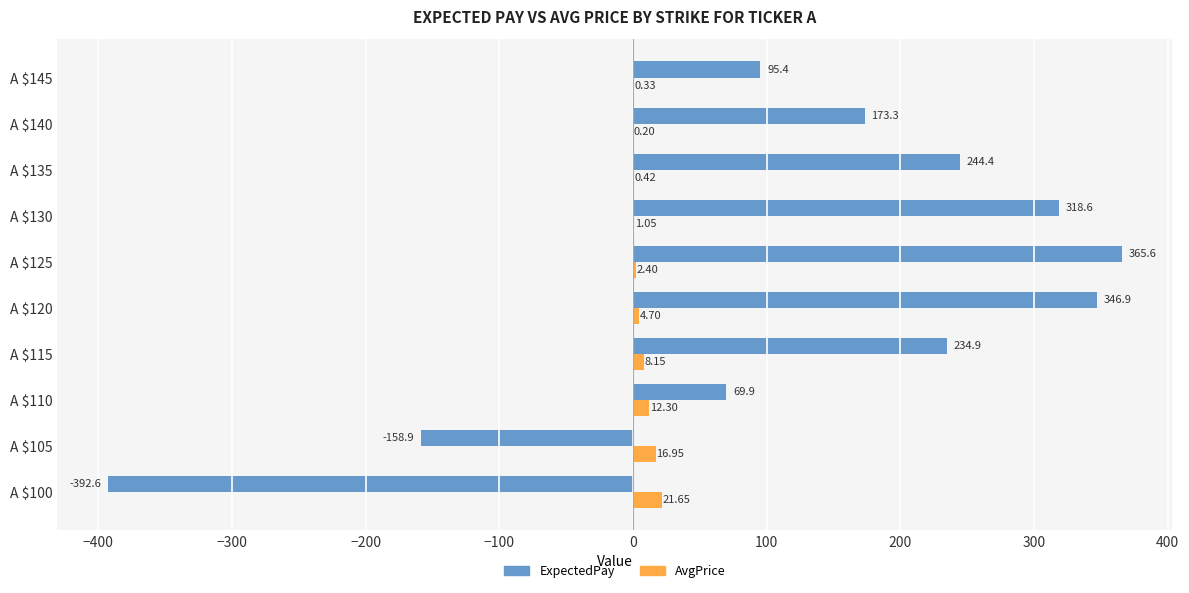

What is the sum of all ExpectedPay values?

1297.5